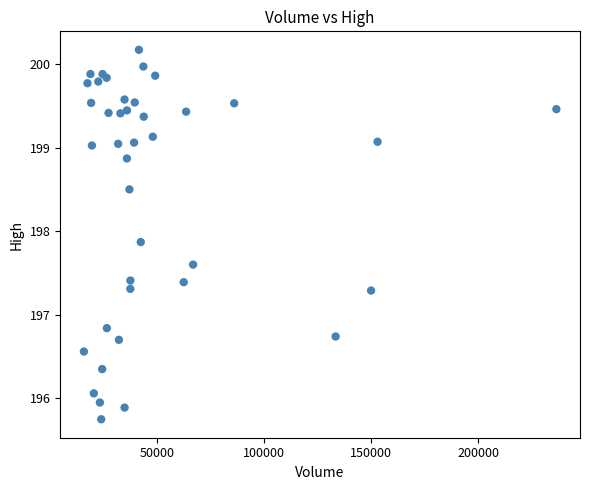

What Y value in the scatter plot is closest to 197?

196.8